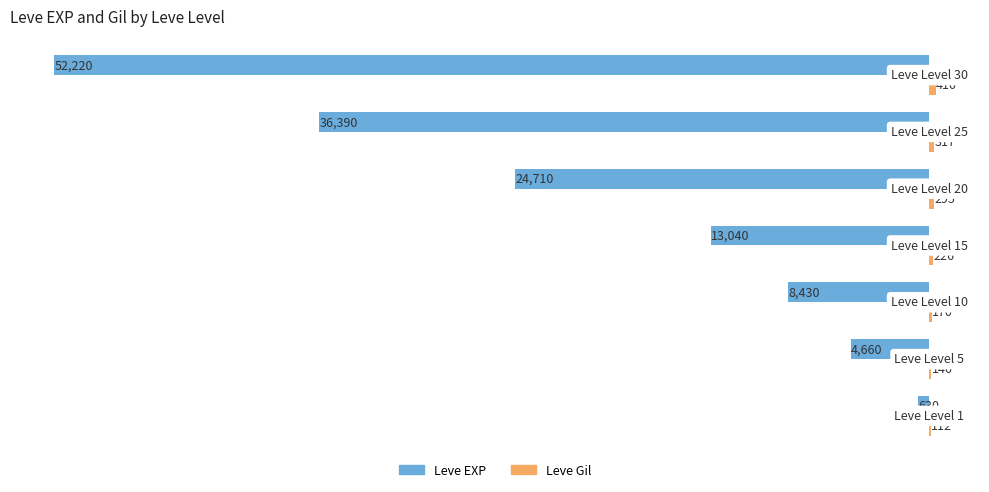

What is the greatest value displayed?

410